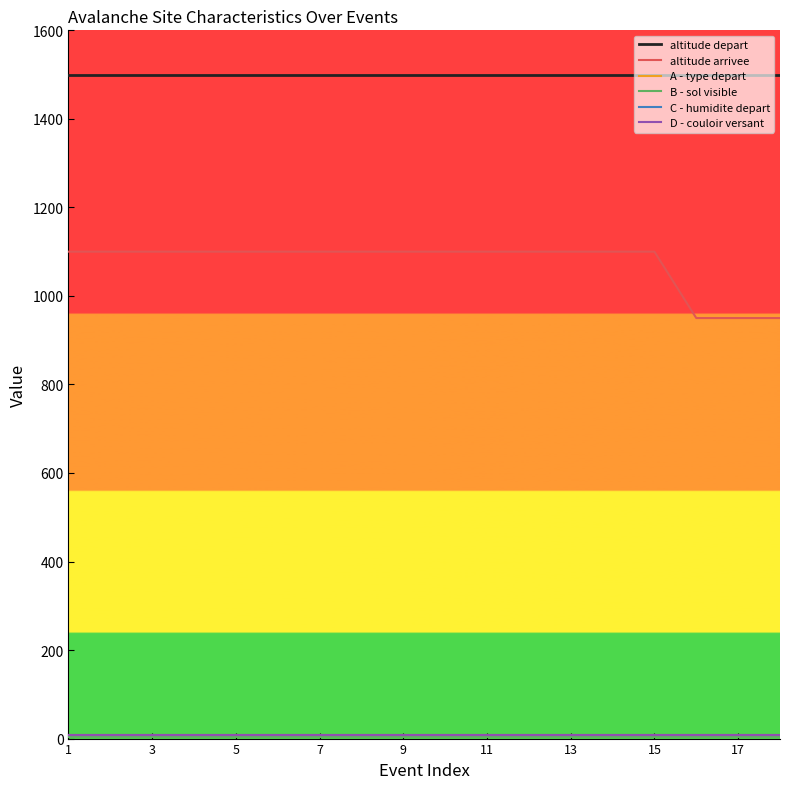

How many lines are shown in the chart?

6